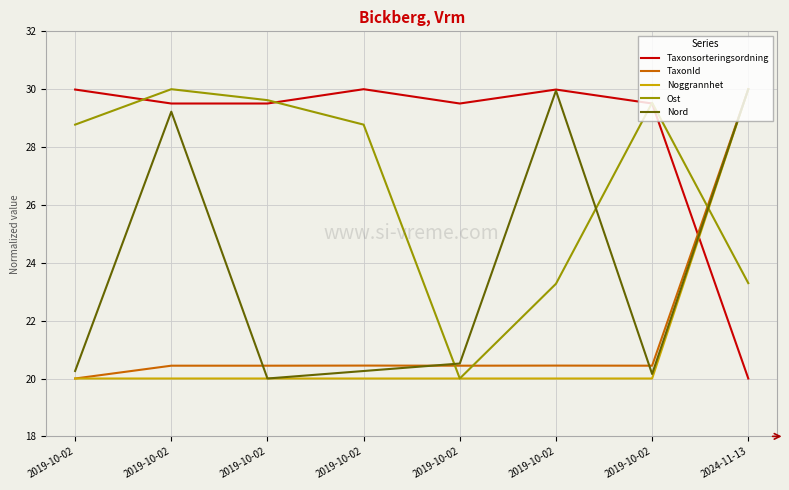

What is the difference between the highest and lowest values at 2019-10-02?

10.0